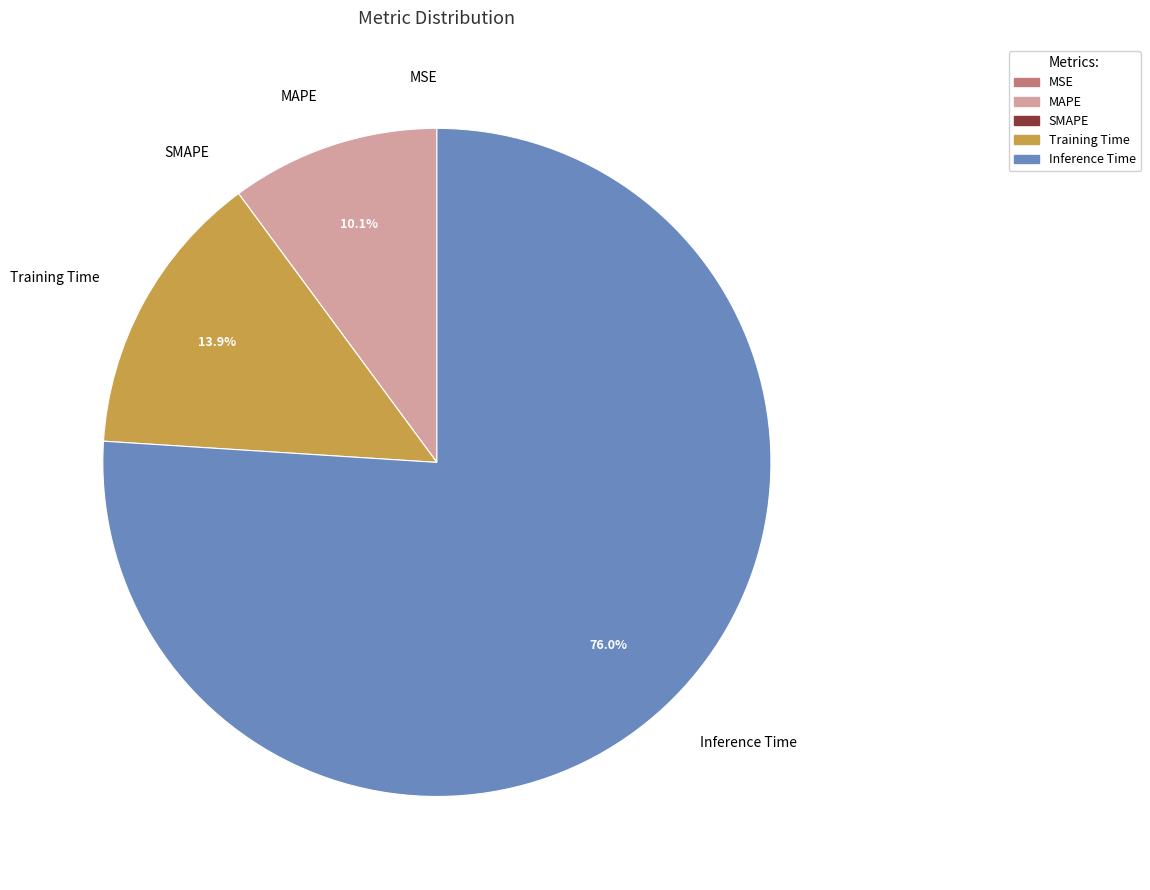

How much of the chart is everything except MAPE?

89.9%